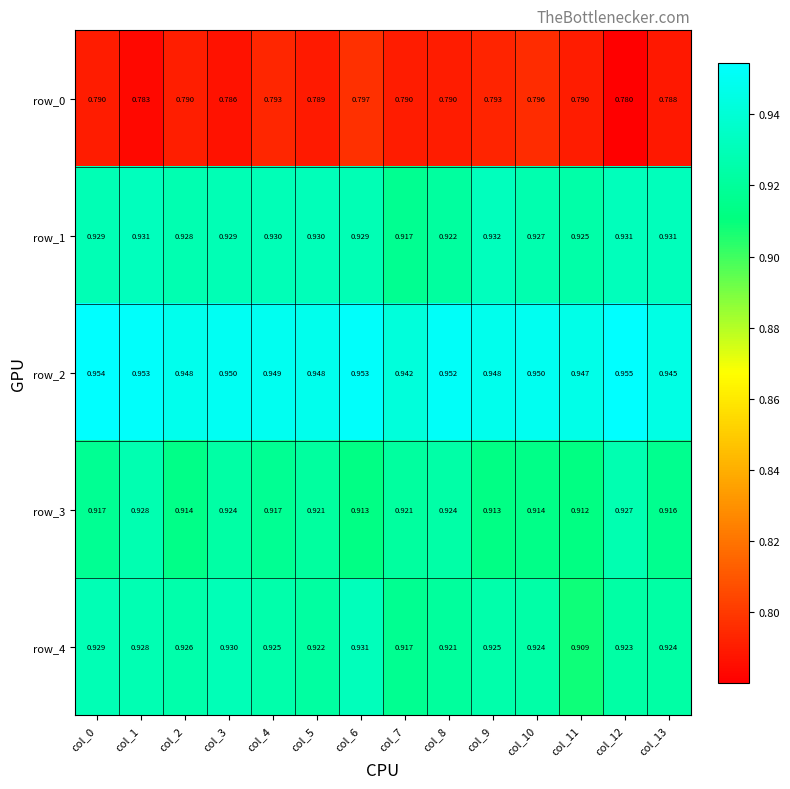

Where is row_1 nearest to the value 0?

col_7